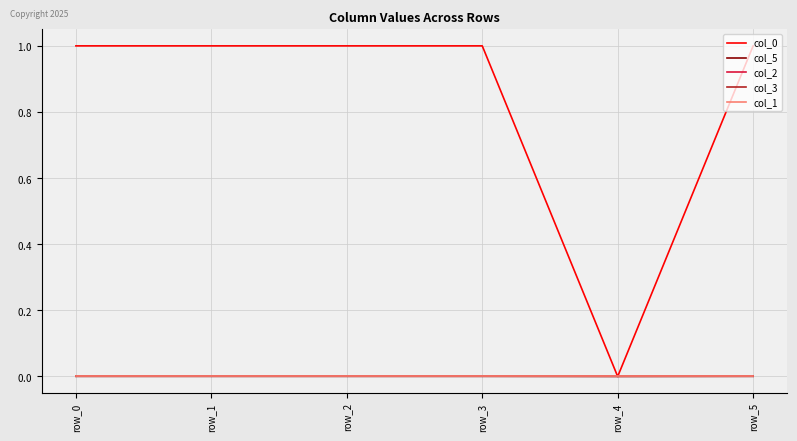

Is the value of col_2 at row_5 greater than the value of col_0 at row_0?

No